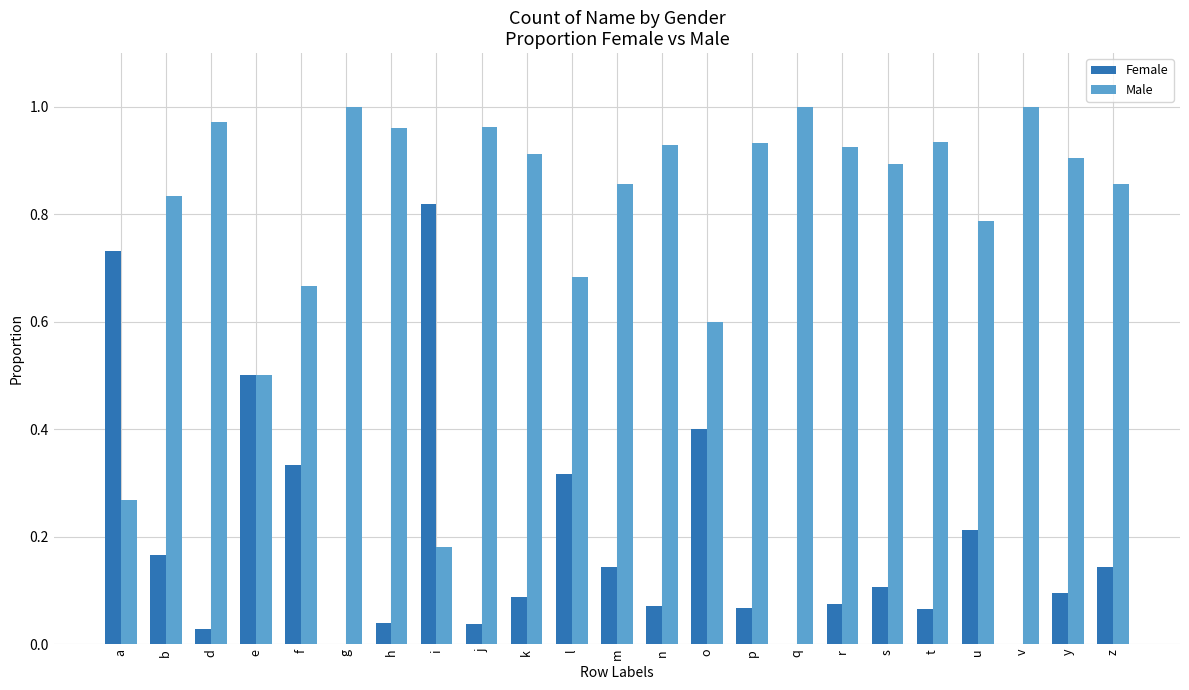

Are the bars horizontal?

No